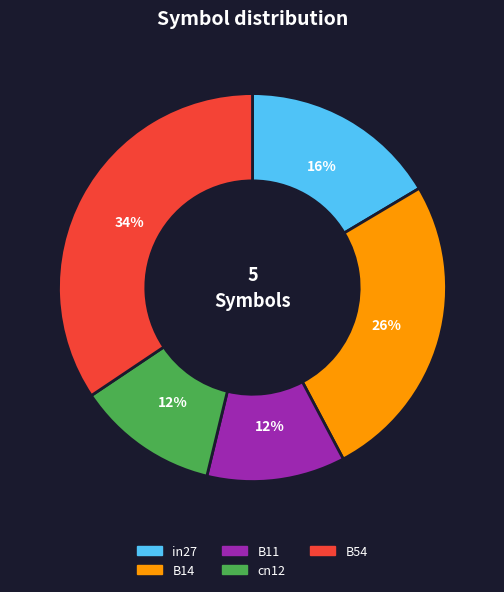

Which category has the biggest portion of the pie?

B54